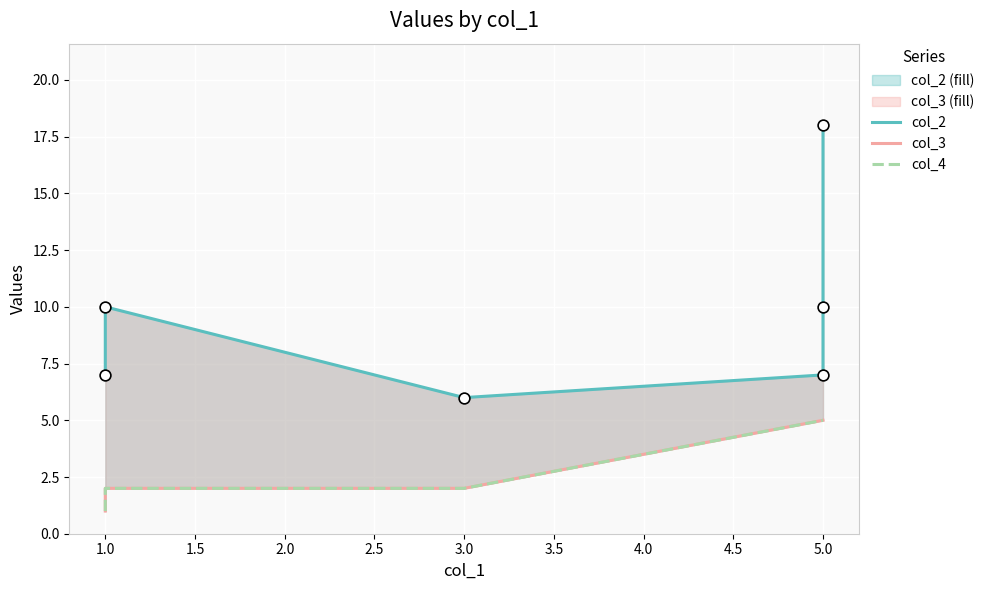

Is the value of col_3 at 5.0 greater than the value of col_4 at 1.0?

Yes